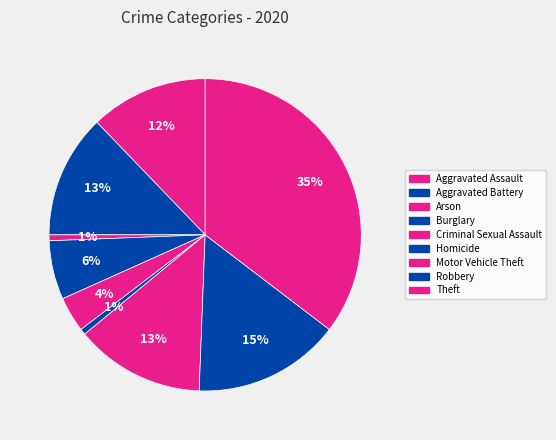

Count the number of slices in the pie.

9